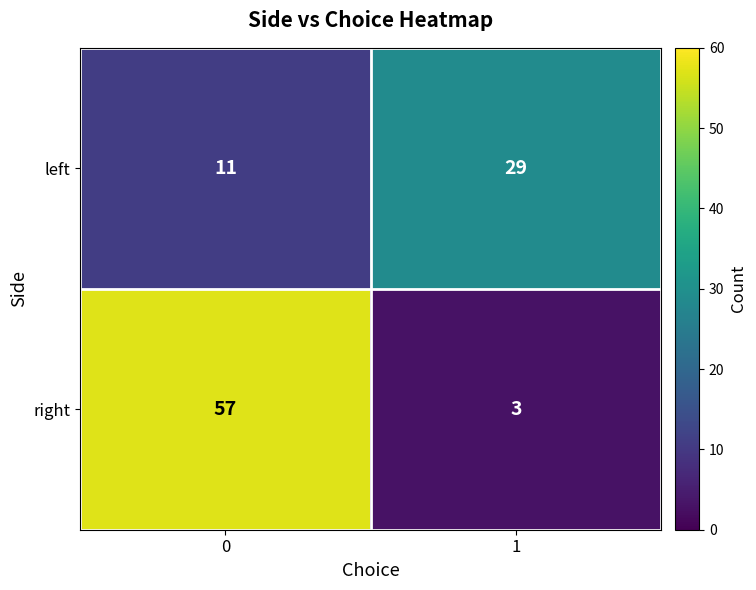

Rank the series by their average value, from lowest to highest.

left, right